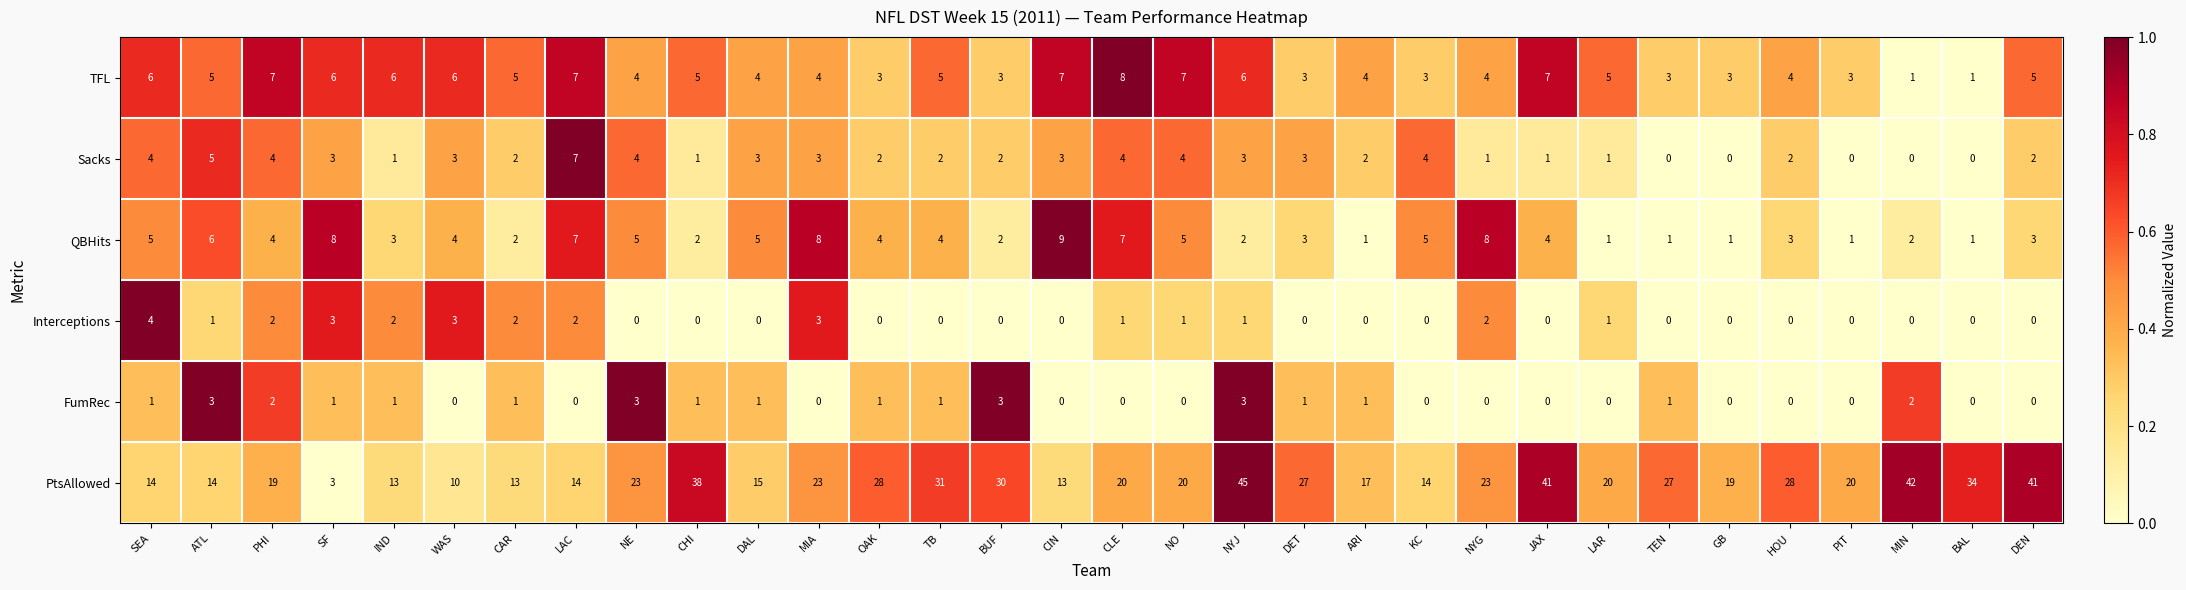

The value of PtsAllowed at CHI is 16. True or false?

False